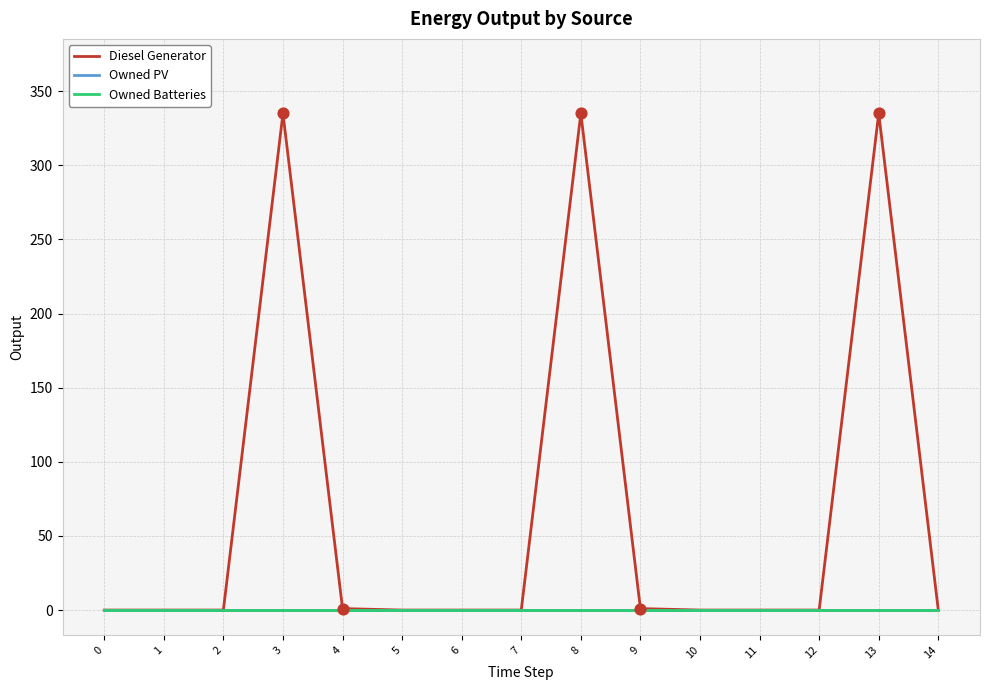

Is this an area chart (filled region under the line)?

No